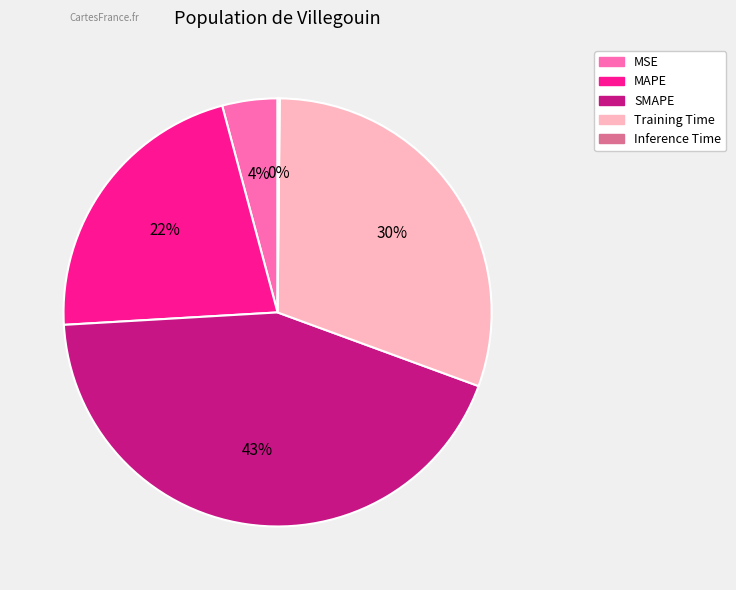

The SMAPE slice represents 52% of the pie. True or false?

False